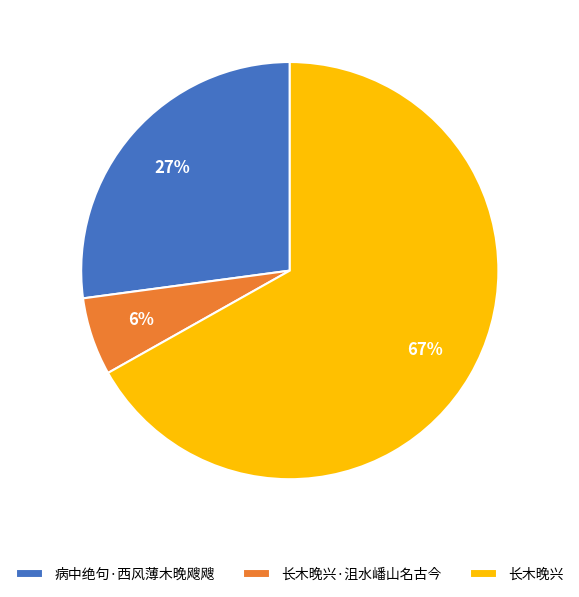

Do 长木晚兴·沮水嶓山名古今 and 病中绝句·西风薄木晚飕飕 together represent more than half of the pie?

No